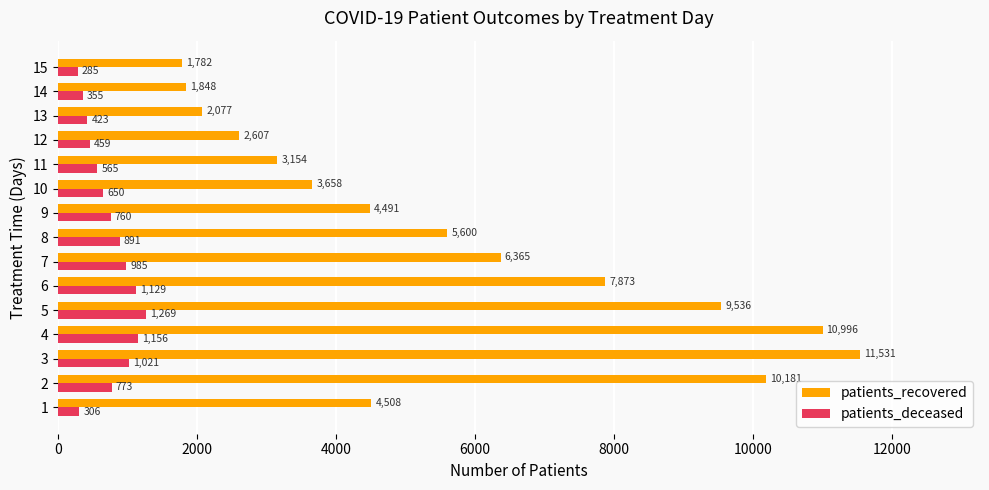

The patients_recovered series shows 3154 at 11. True or false?

True